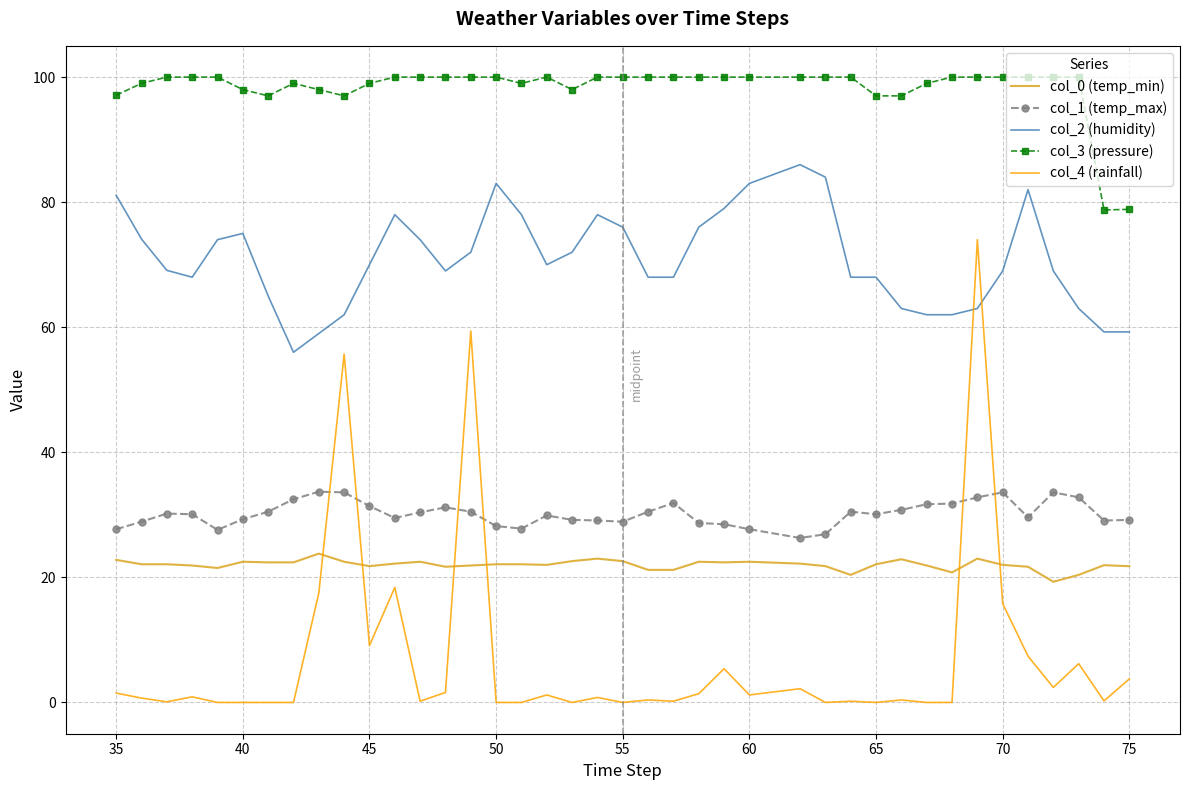

Which series has the largest range (max minus min)?

col_4 (rainfall)